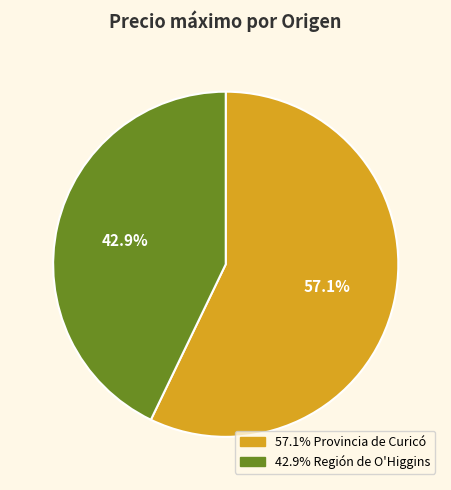

How many slices are in this pie chart?

2